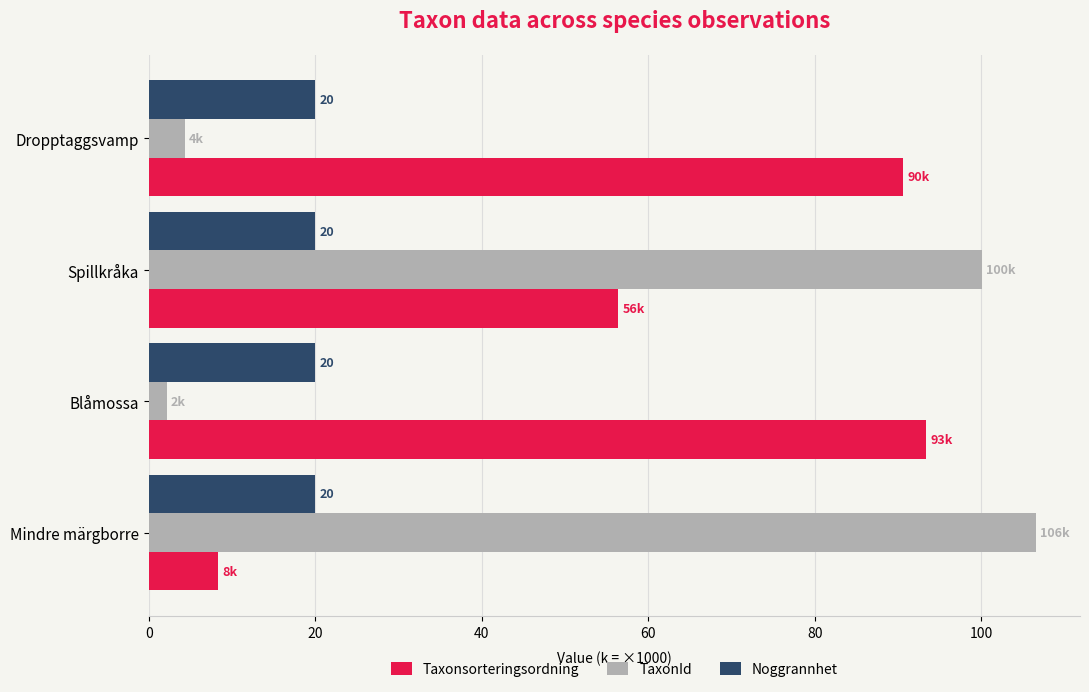

What is the sum of all Noggrannhet values?

80.0